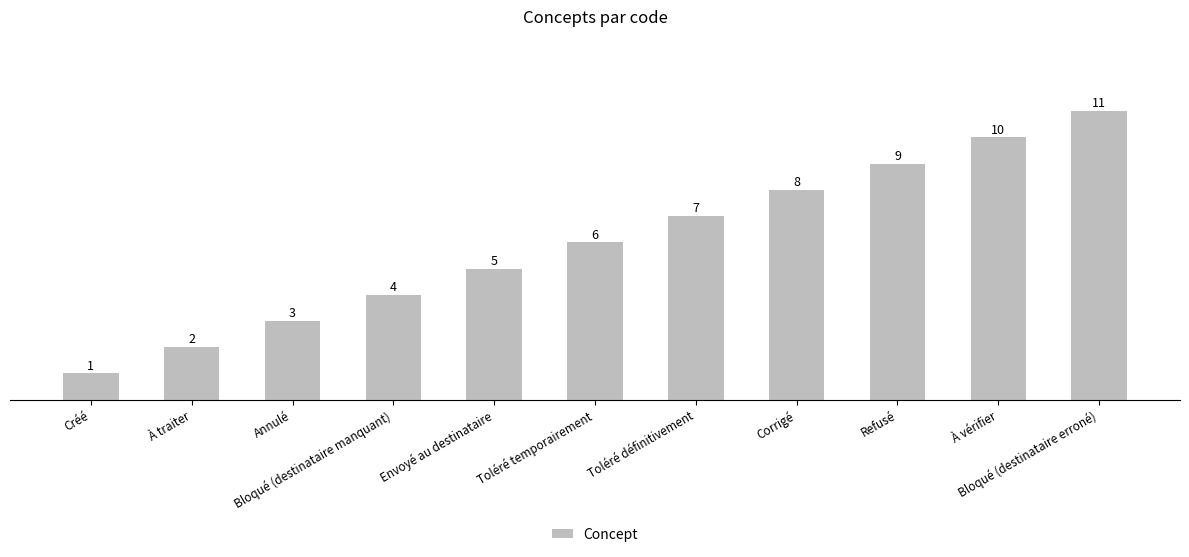

How many values are between 3 and 9?

7